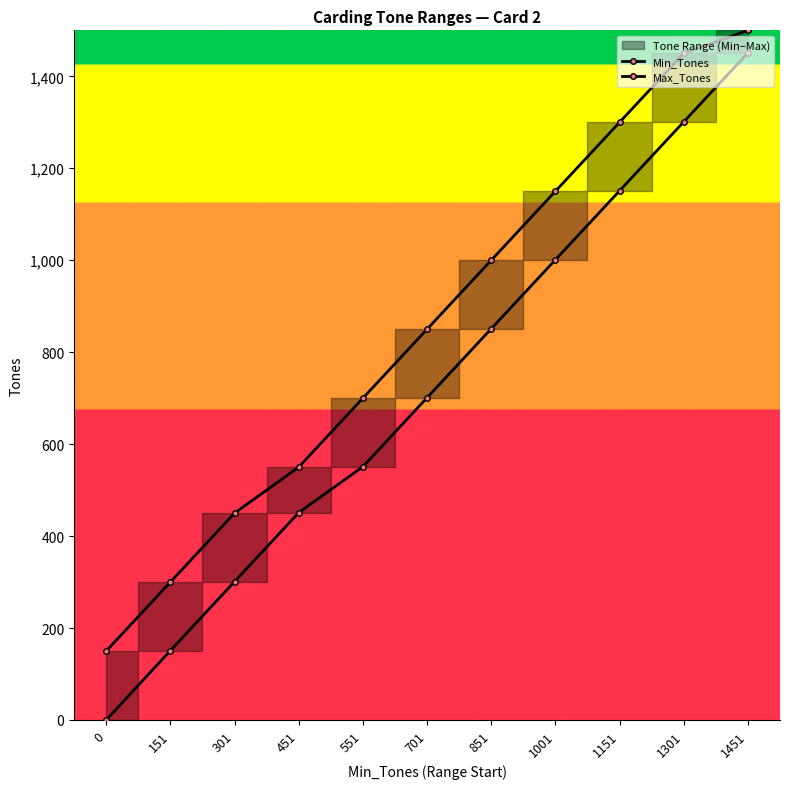

Between 701 and 851, which series saw the biggest shift?

Min_Tones